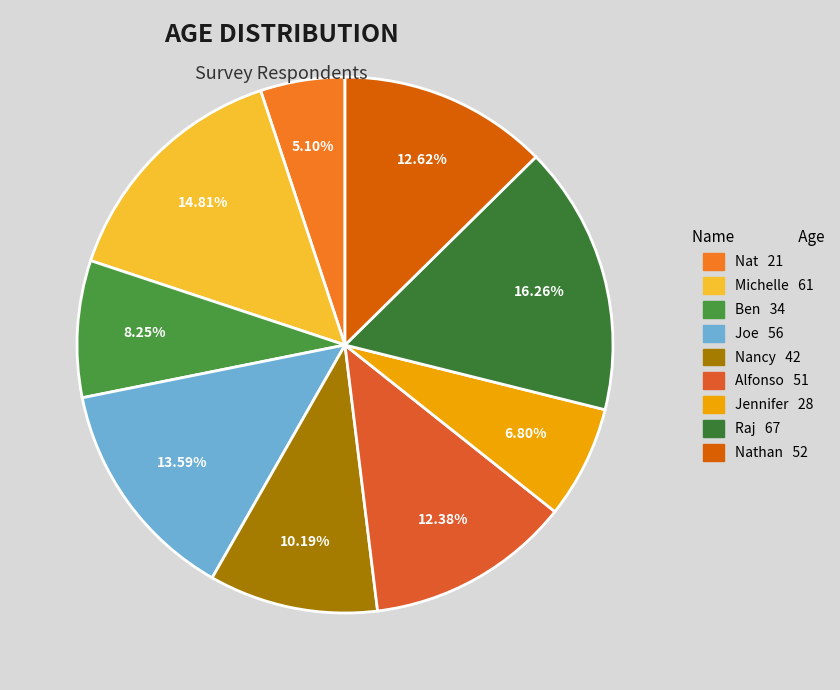

Is there any slice that represents more than half of the pie?

No